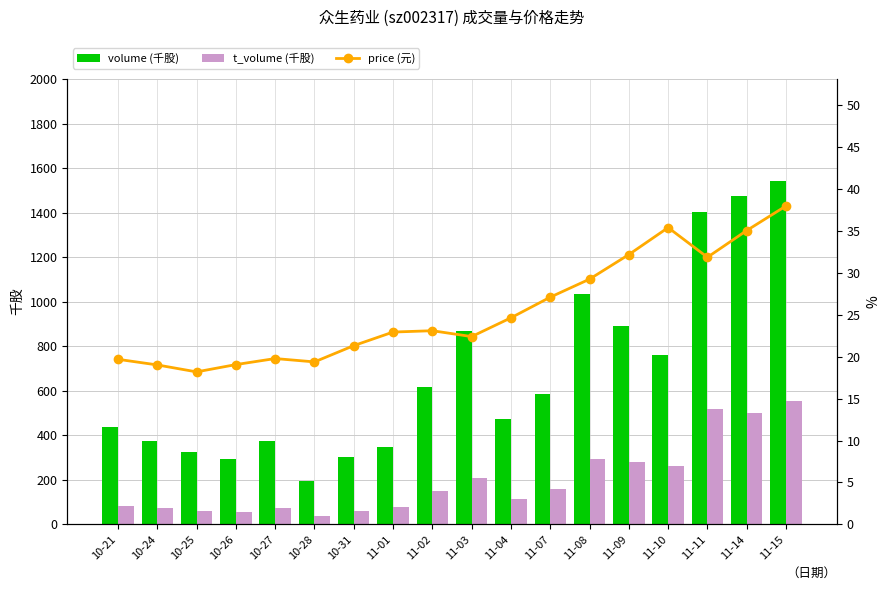

What is the label of the 18th bar from the left?

11-15